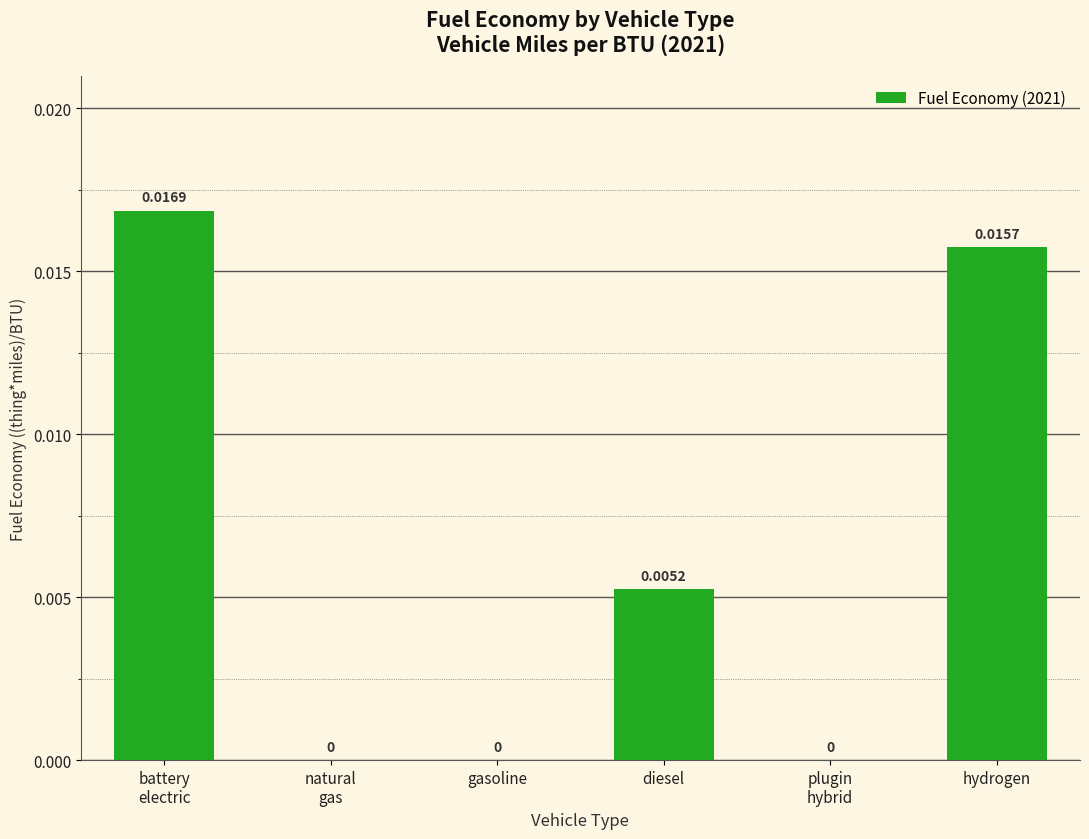

List the labels in order of value, largest first.

battery
electric, hydrogen, diesel, natural
gas, gasoline, plugin
hybrid